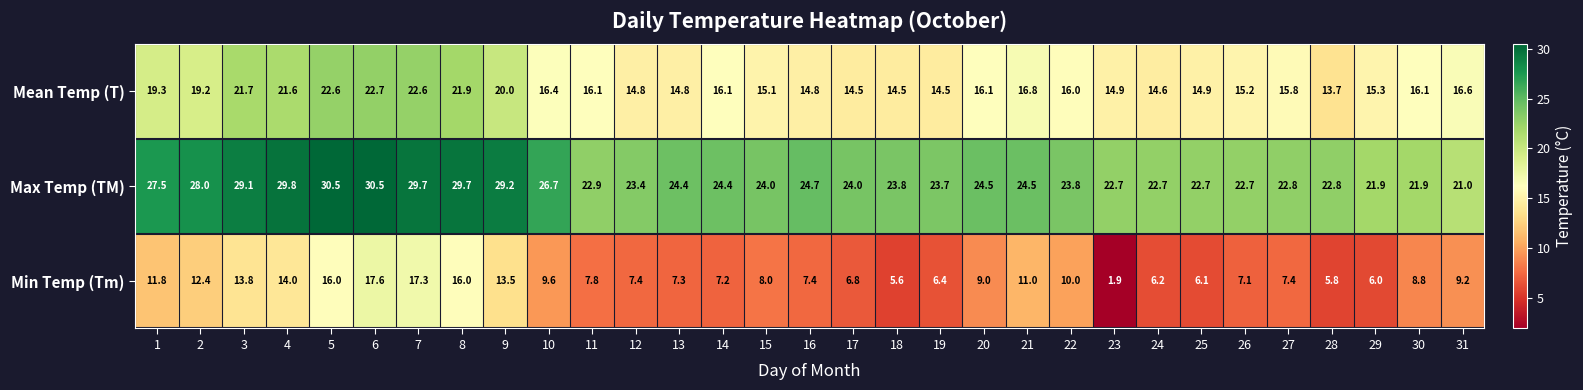

What is the difference between the maximum and minimum values in the Mean Temp (T) series?

9.0